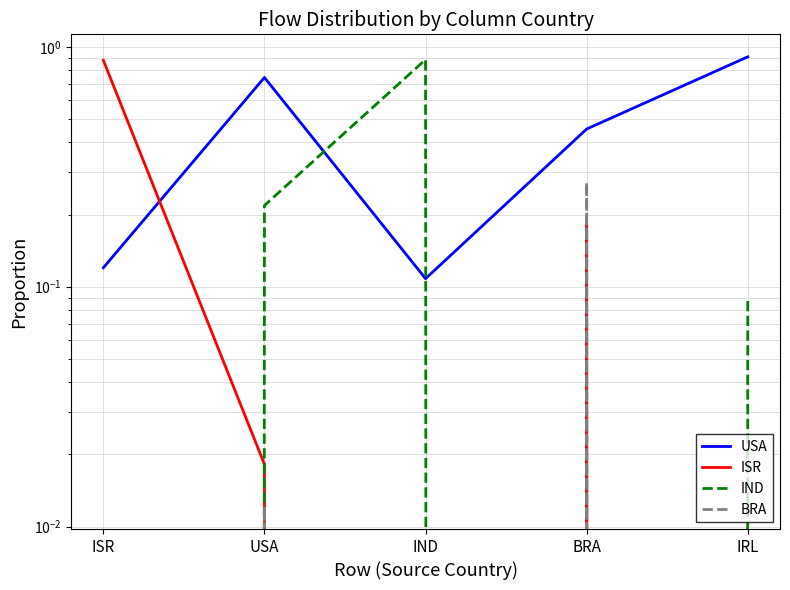

Which category has the highest value in the BRA series?

BRA